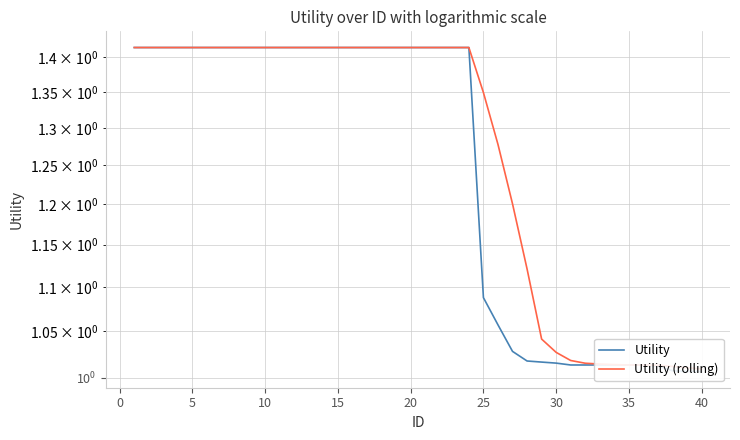

True or false: Utility (rolling) and Utility intersect in this chart.

False